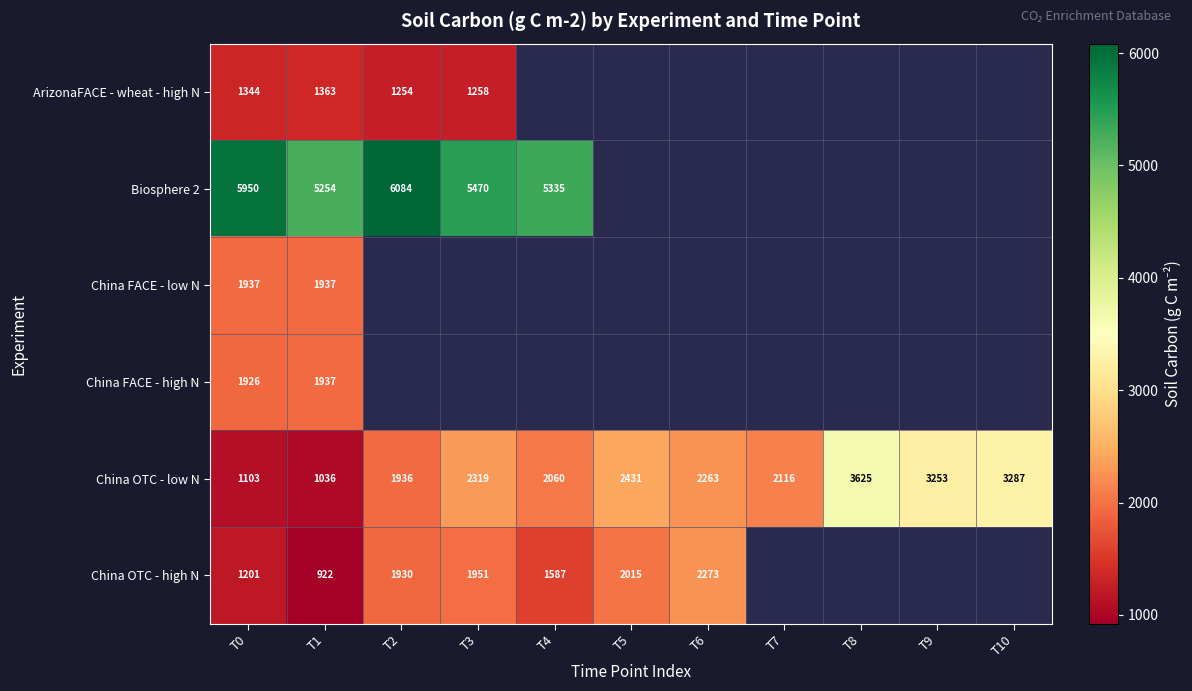

At which label does Biosphere 2 reach its peak?

T2